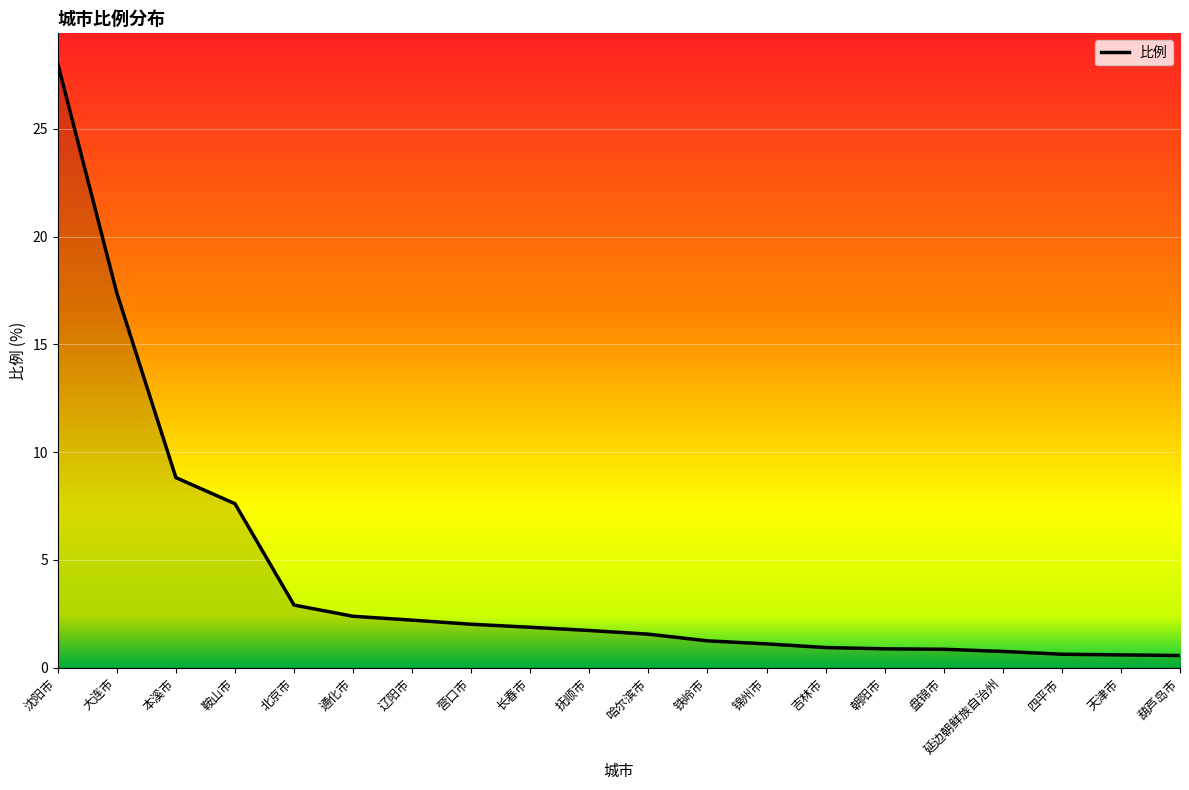

What position from the right is 四平市?

3